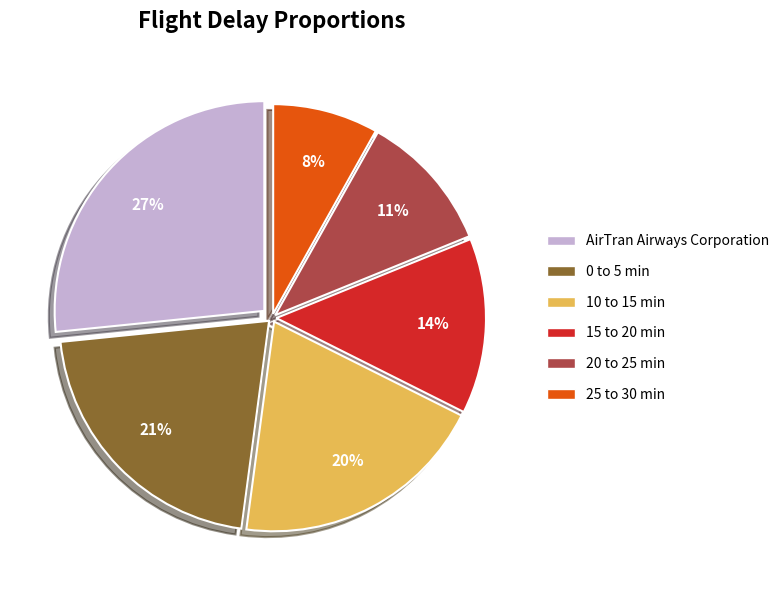

How many segments does this pie chart have?

6